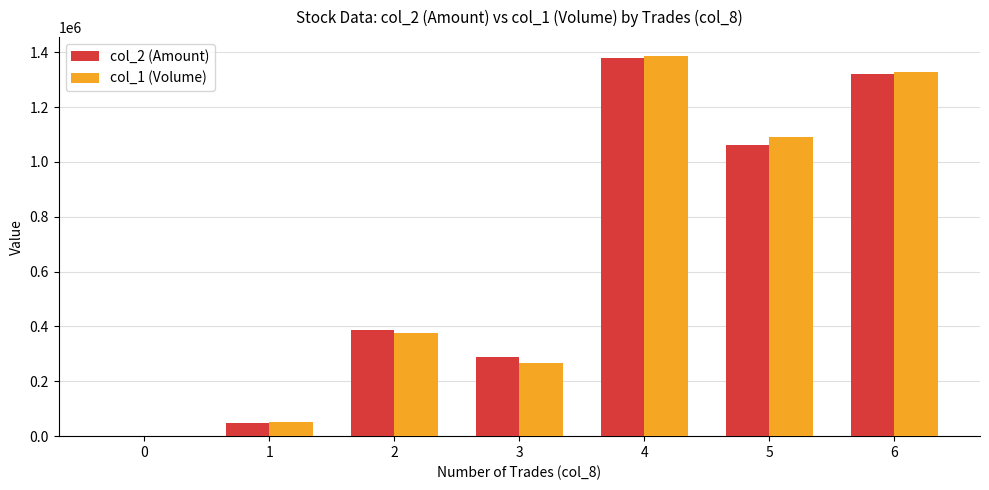

What is the highest value of the col_2 (Amount) series?

1378030